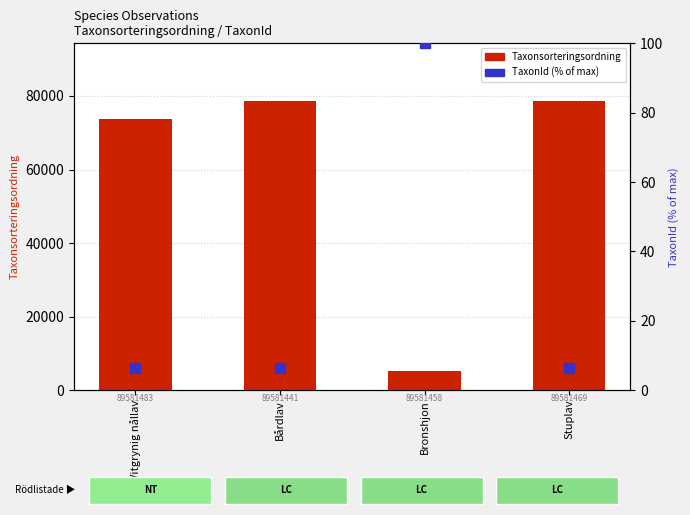

What are all the series names shown in the legend?

Taxonsorteringsordning (rank), TaxonId (% of max)